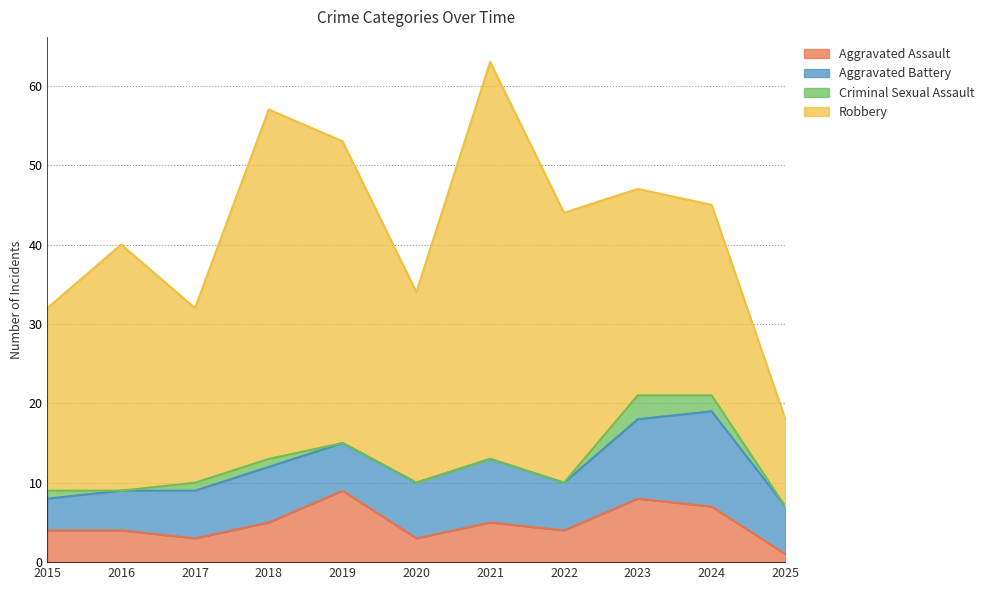

Reading left to right, extract all data points from this chart.

Aggravated Assault: 4	4	3	5	9	3	5	4	8	7	1
Aggravated Battery: 4	5	6	7	6	7	8	6	10	12	6
Criminal Sexual Assault: 1	0	1	1	0	0	0	0	3	2	0
Robbery: 23	31	22	44	38	24	50	34	26	24	11